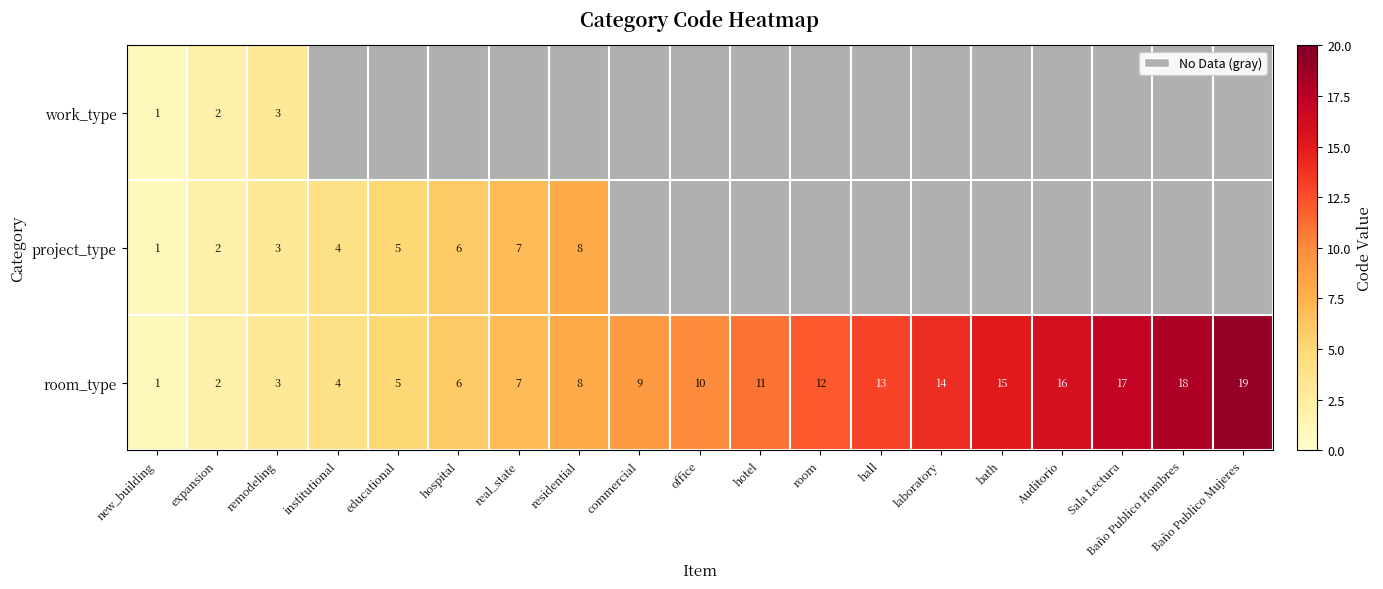

Rank the categories by room_type value from highest to lowest.

Baño Publico Mujeres, Baño Publico Hombres, Sala Lectura, Auditorio, bath, laboratory, hall, room, hotel, office, commercial, residential, real_state, hospital, educational, institutional, remodeling, expansion, new_building